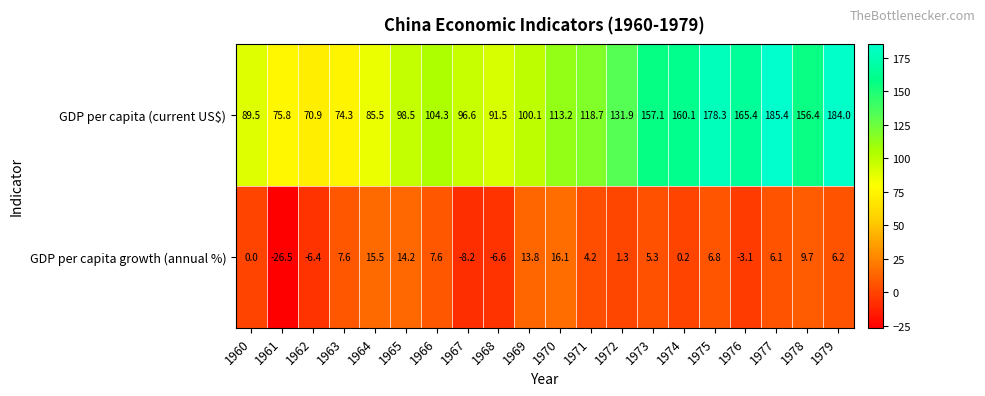

At which category does the chart reach its peak across all series?

1977